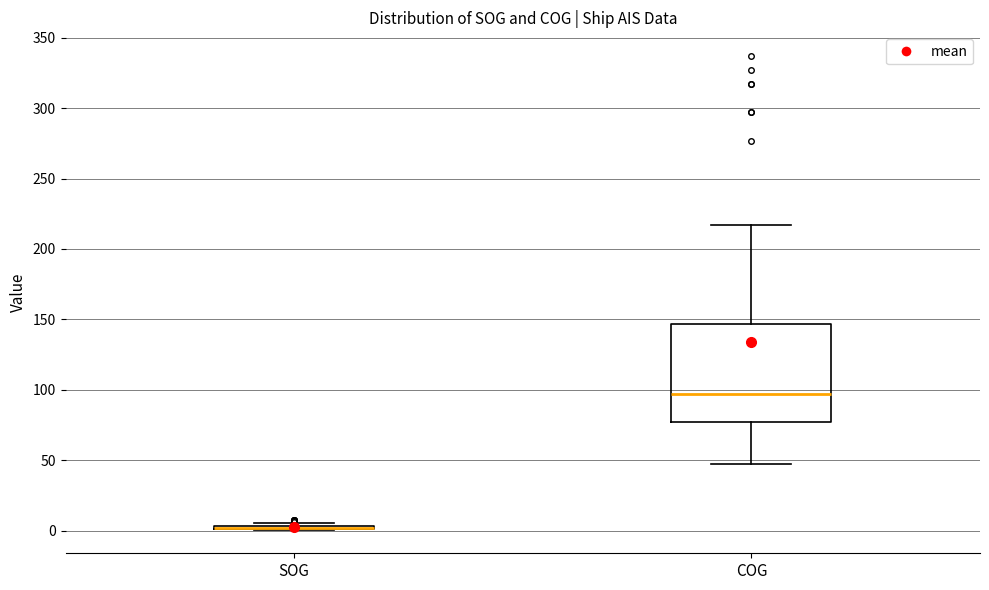

Reading left to right, transcribe this box plot: for each box, give where its median line is, the range the box spans, and where its two whiskers end, as read against the y-axis. The values are not printed on the chart, so give them approximately, as read against the axis.

SOG: box collapsed to a line at 0, whiskers 0 to 5
COG: median 95, box 75 to 145, whiskers 45 to 215